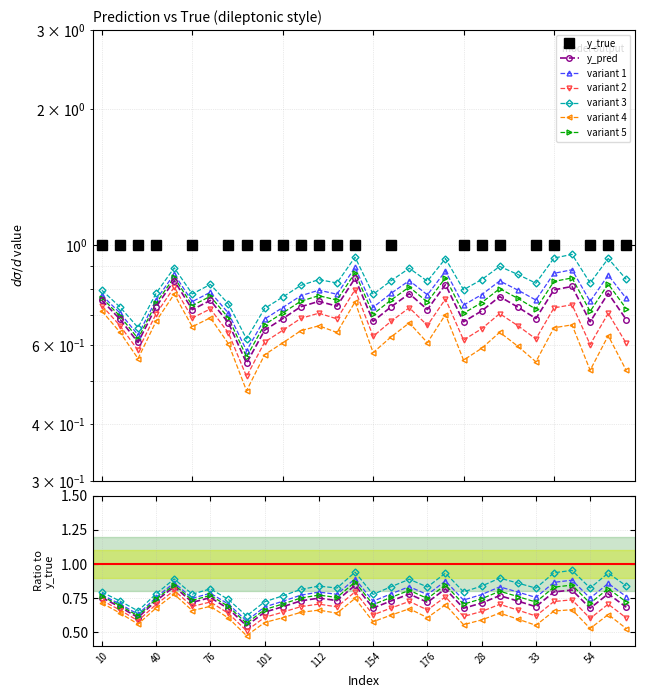

The y_pred series shows 1.1 at 117. True or false?

False